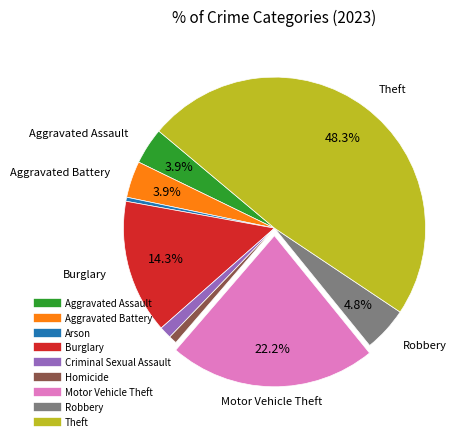

To the nearest percent, what is the difference between the largest and smallest slice percentages?

48%